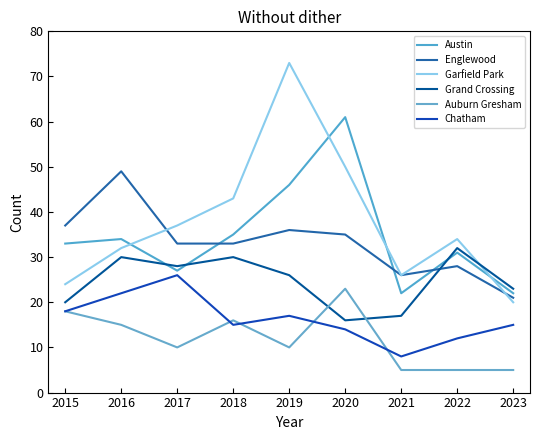

At which label does Grand Crossing reach its peak?

2022